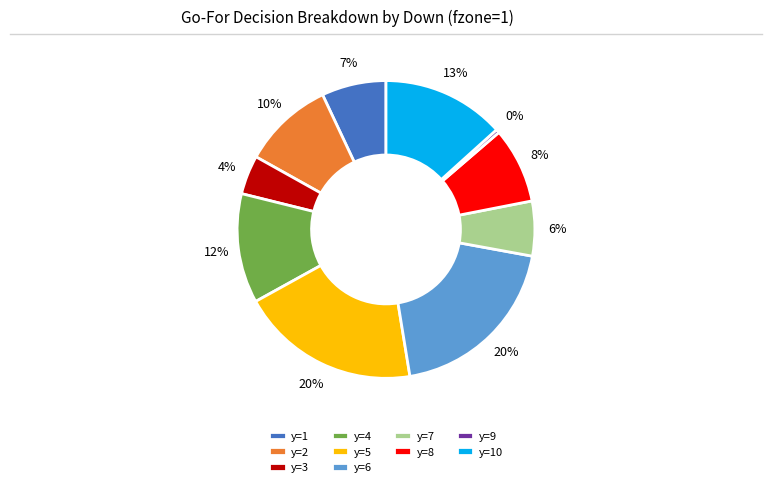

Which has a higher value, y=9 or y=5?

y=5